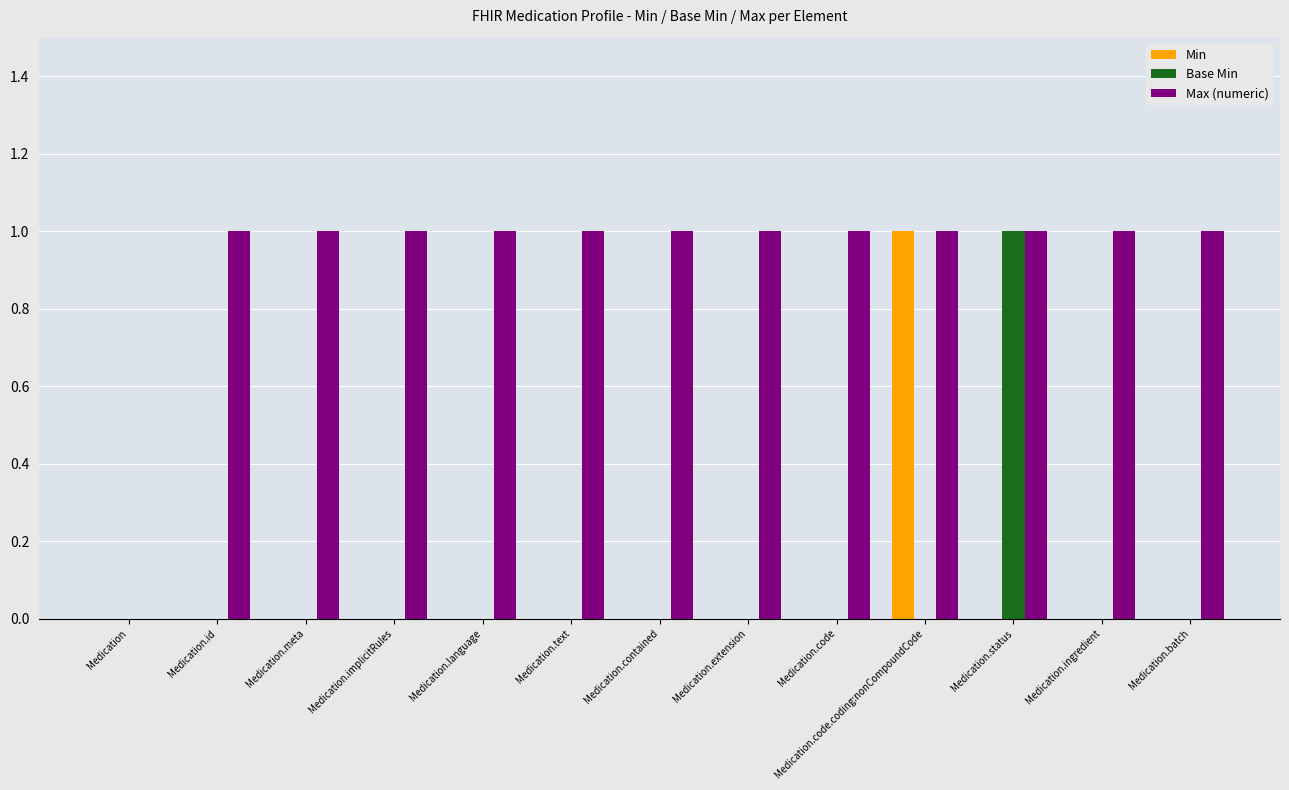

The value of Max (numeric) at Medication.extension is 1. True or false?

True